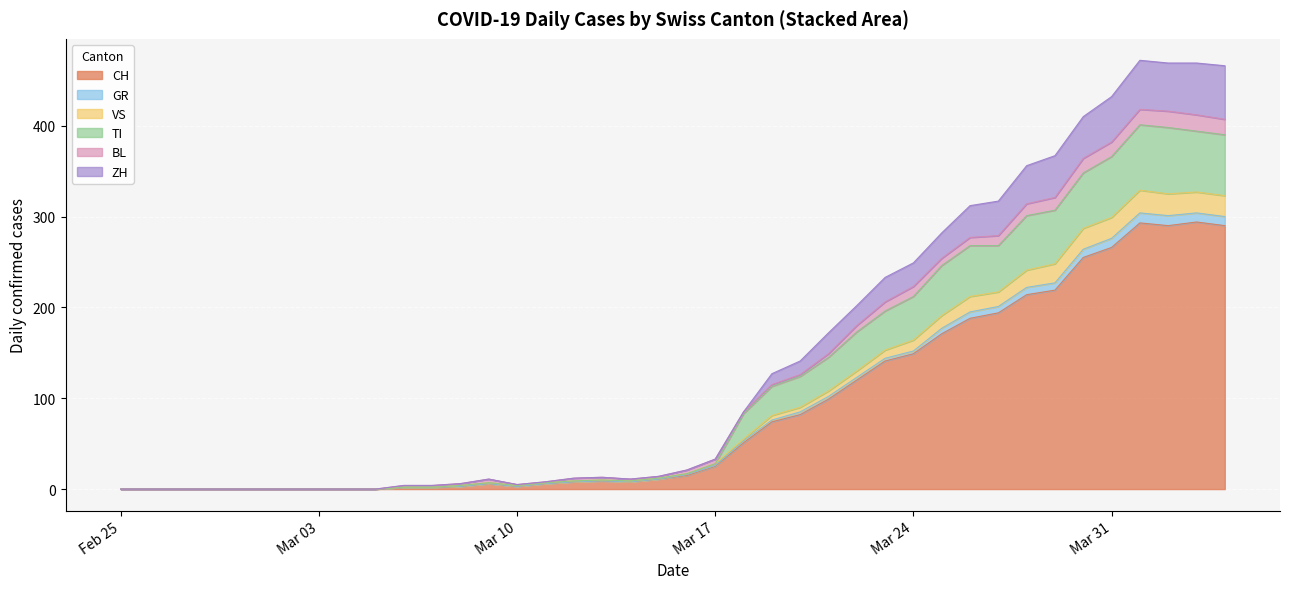

At how many categories does at least one series exceed 152?

11